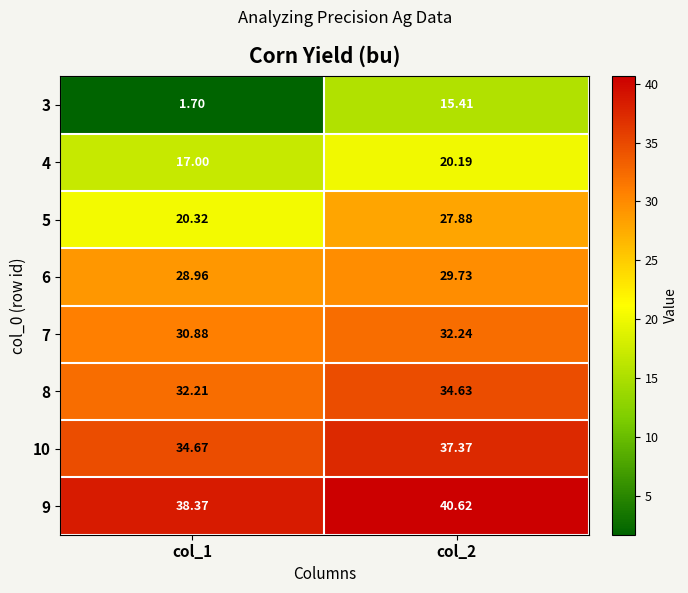

Is the value of 5 at col_1 greater than the value of 8 at col_1?

No